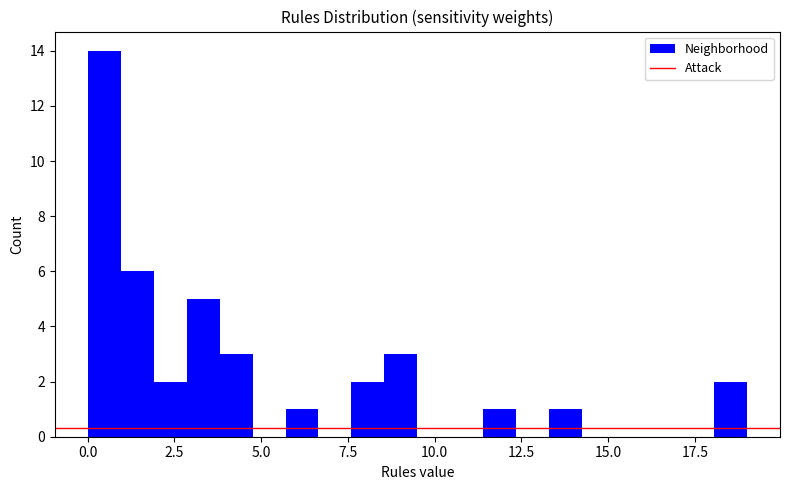

Around what value on the x-axis is the tallest bar? Give the approximate position of its centre, as read against the axis.

0.5